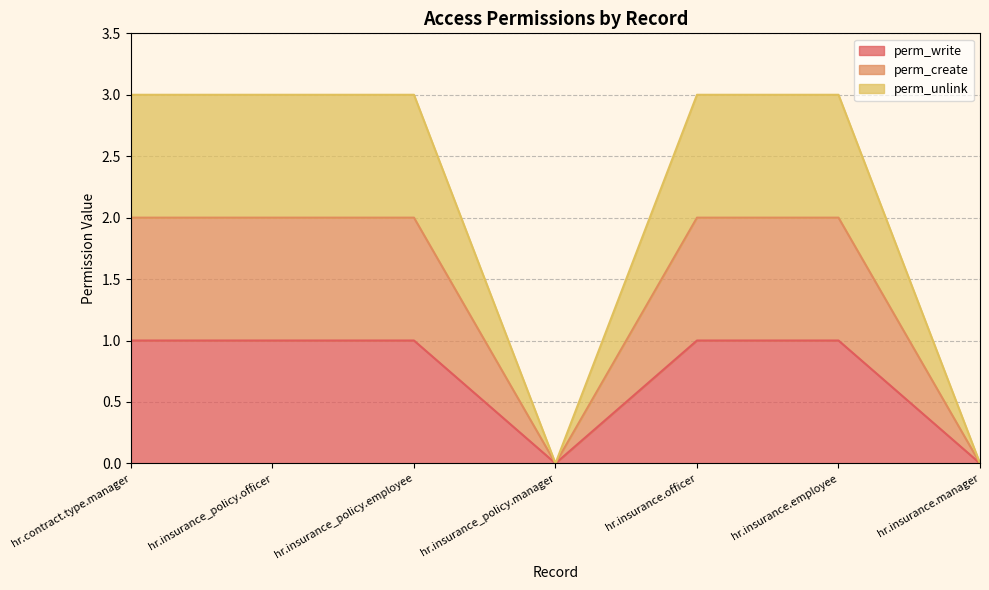

What is the label of the 7th point from the left?

hr.insurance.manager